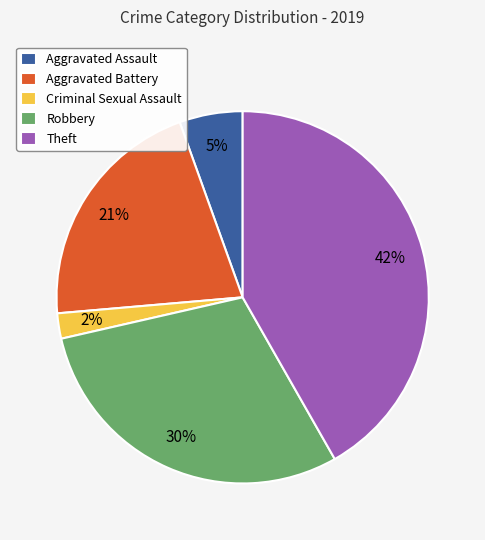

To the nearest percent, what portion does Robbery represent?

30%